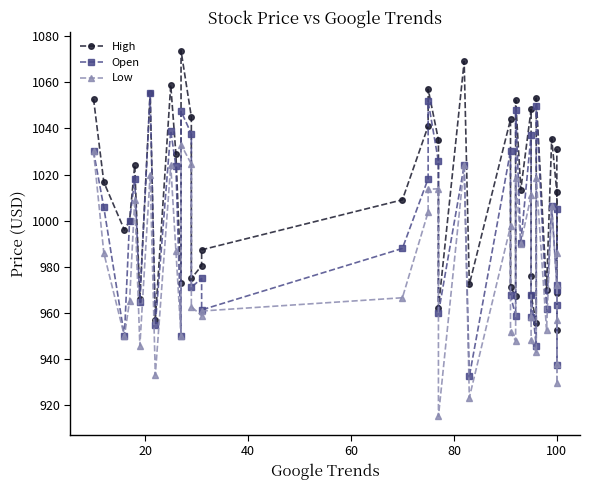

The value of Open at 21 is 1842.6. True or false?

False